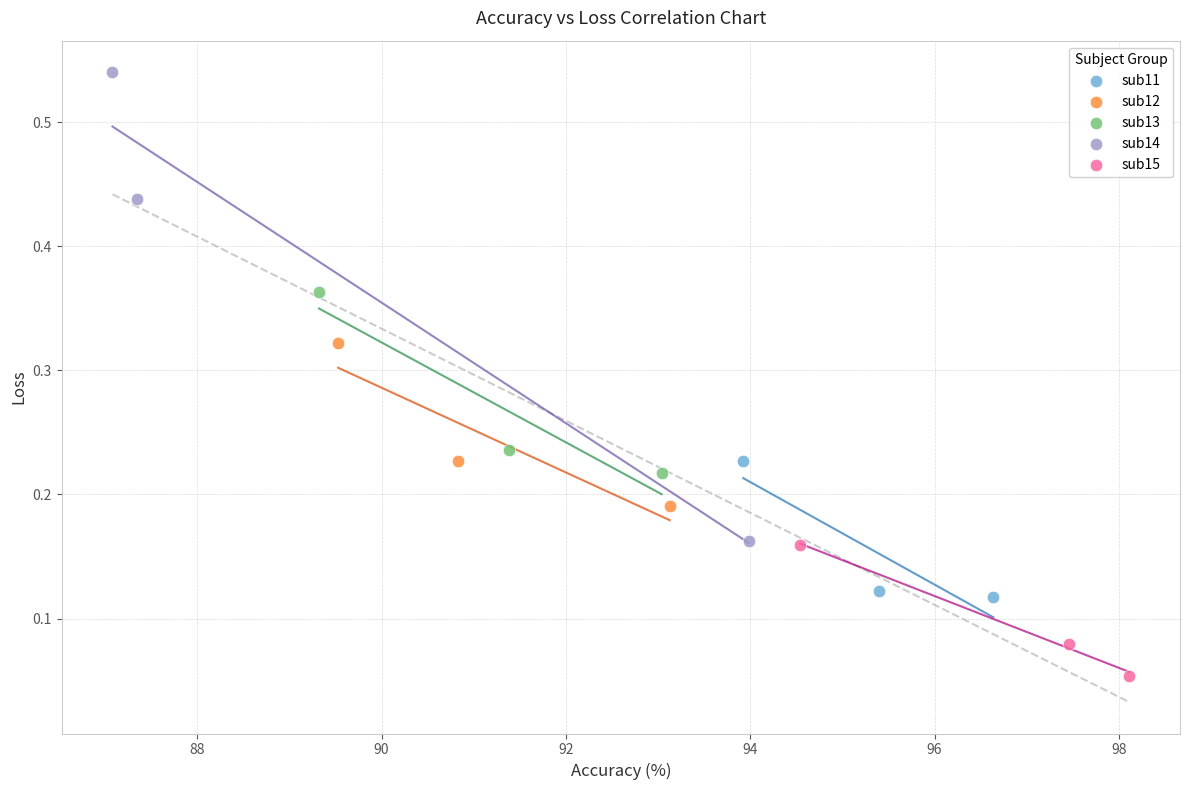

Which series reaches the maximum Y coordinate?

sub14